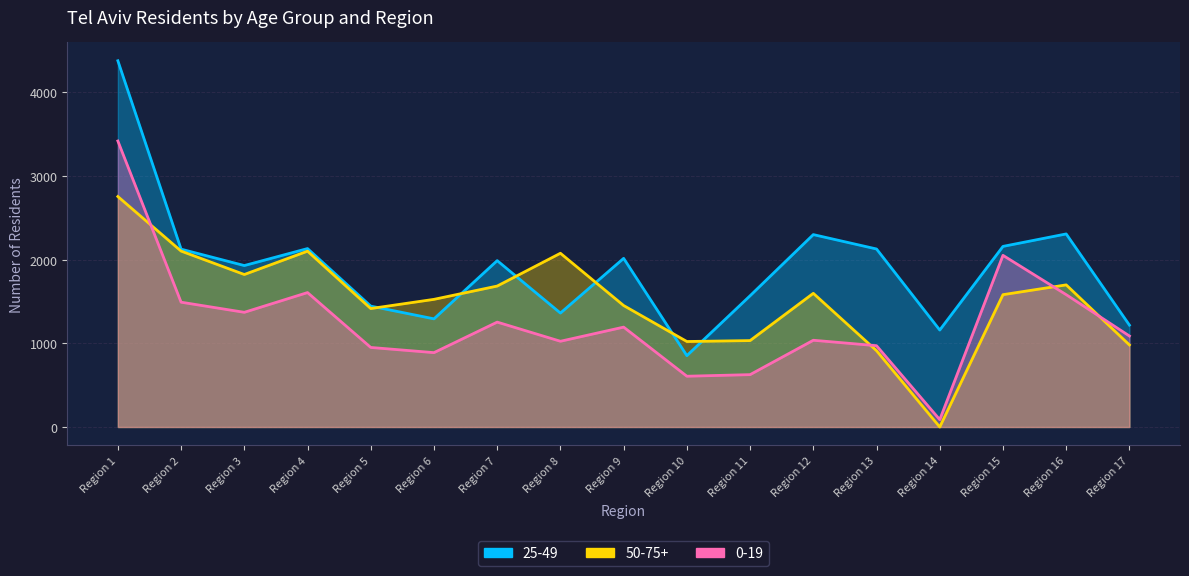

At which label does 50-75+ first exceed 1582?

Region 1